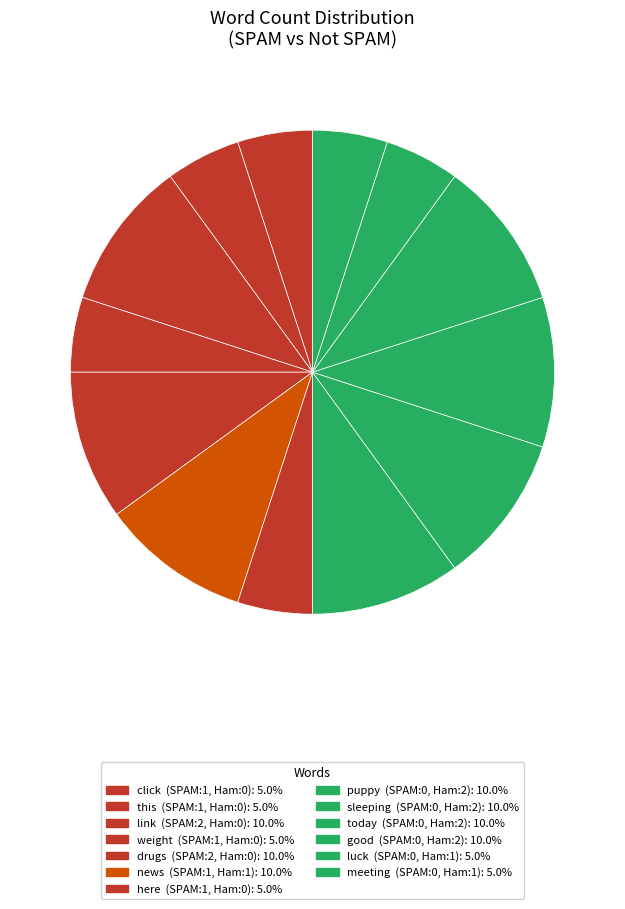

Does good account for over 50% of the chart?

No